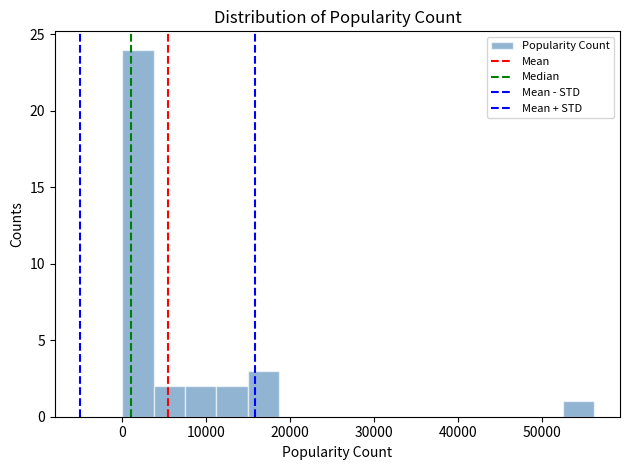

Around what value on the x-axis is the tallest bar? Give the approximate position of its centre, as read against the axis.

2000